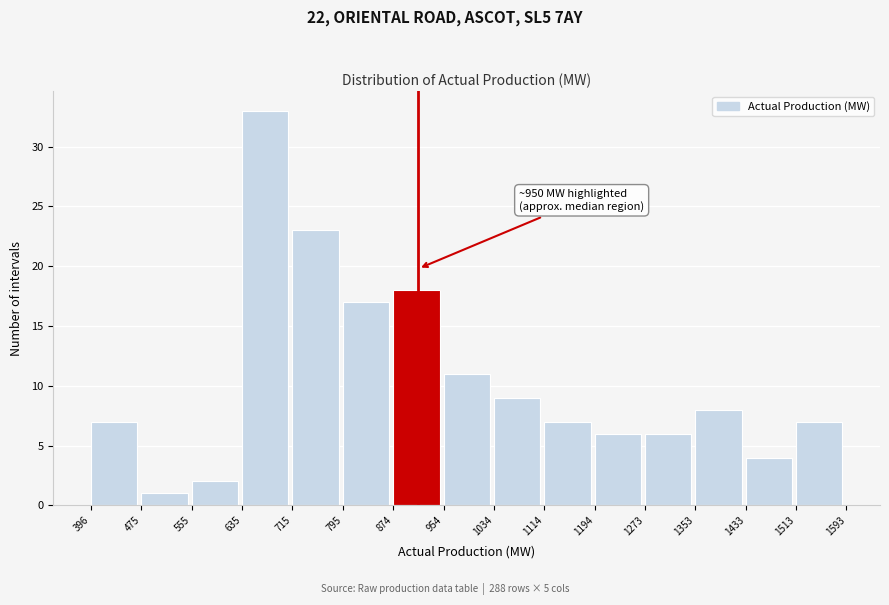

Which range on the x-axis has the tallest bar?

635 to 715